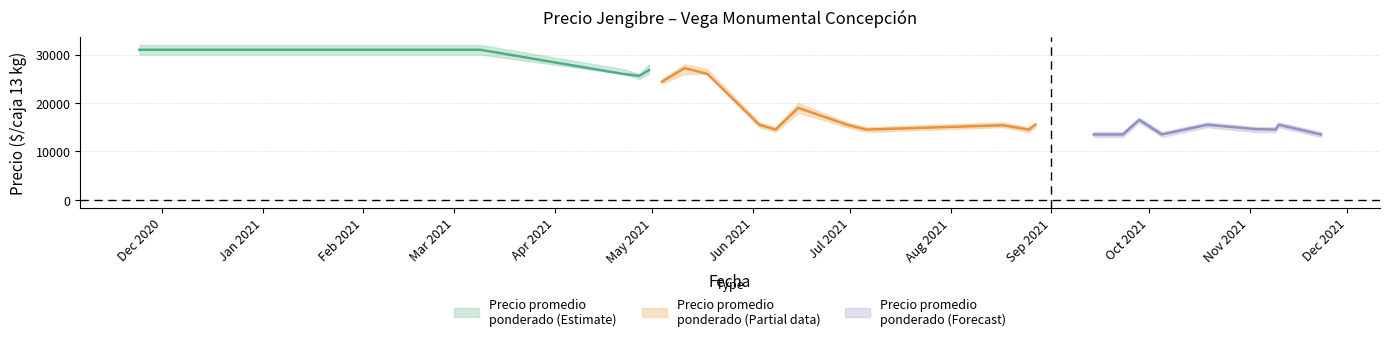

Reading left to right, list all the values displayed in this chart.

Precio promedio ponderado: 31000	31000	26000	25600	26800	24400	27200	26000	15500	14500	19000	15500	14500	15400	14500	15500	13500	13500	16500	13500	15500	14600	14500	15500	13500
Precio mínimo: 30000	30000	26000	25000	26000	24000	26000	26000	15000	14000	18000	15000	14000	15000	14000	15000	13000	13000	16000	13000	15000	14000	14000	15000	13000
Precio máximo: 32000	32000	27000	26000	28000	25000	28000	27000	16000	15000	20000	16000	15000	16000	15000	16000	14000	14000	17000	14000	16000	15000	15000	16000	14000